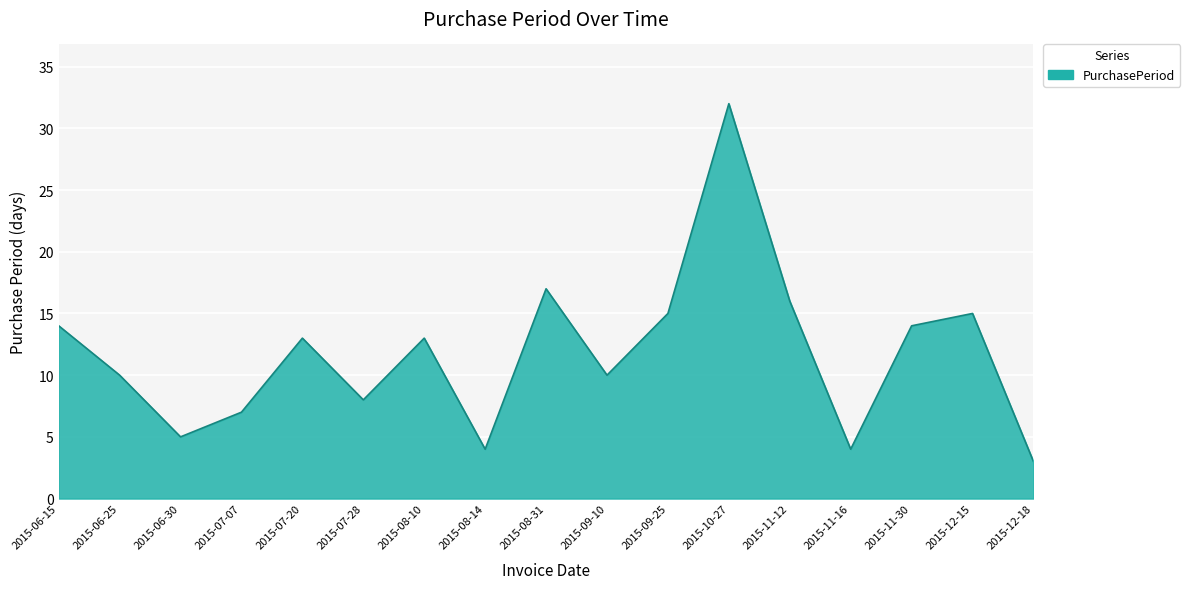

What position from the right is 2015-12-18?

1